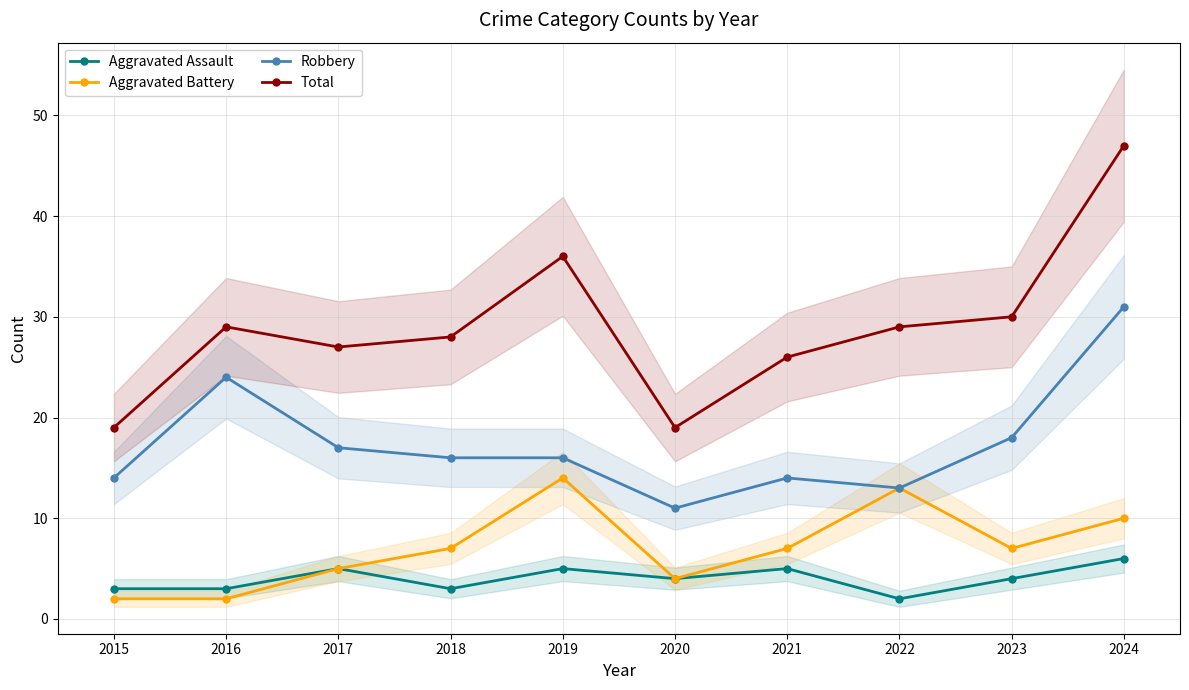

Reading right to left, extract all data points from this chart.

Aggravated Assault: 6	4	2	5	4	5	3	5	3	3
Aggravated Battery: 10	7	13	7	4	14	7	5	2	2
Robbery: 31	18	13	14	11	16	16	17	24	14
Total: 47	30	29	26	19	36	28	27	29	19